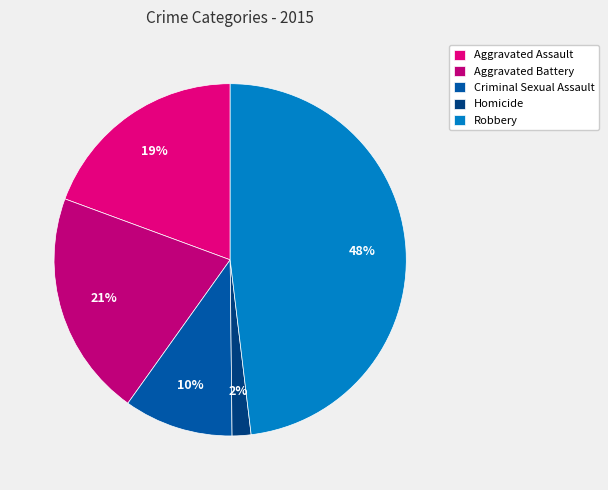

Count the number of slices in the pie.

5